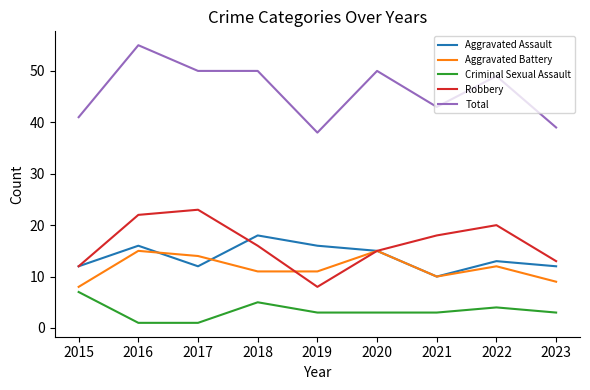

What is the spread (max minus min) of values at 2020?

47